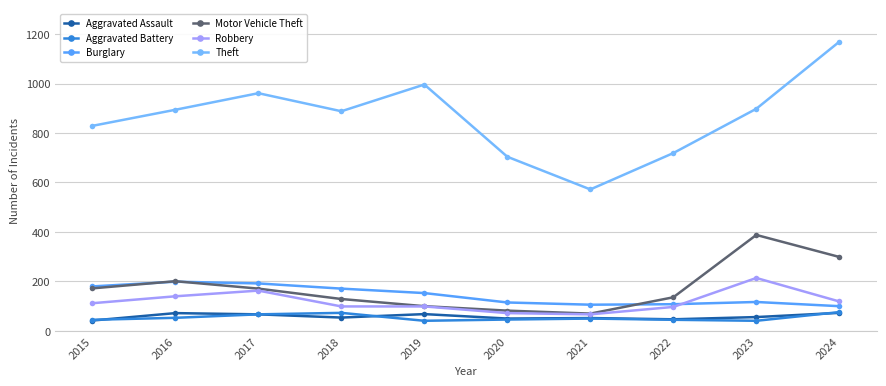

Which label corresponds to the largest value in the chart?

2024